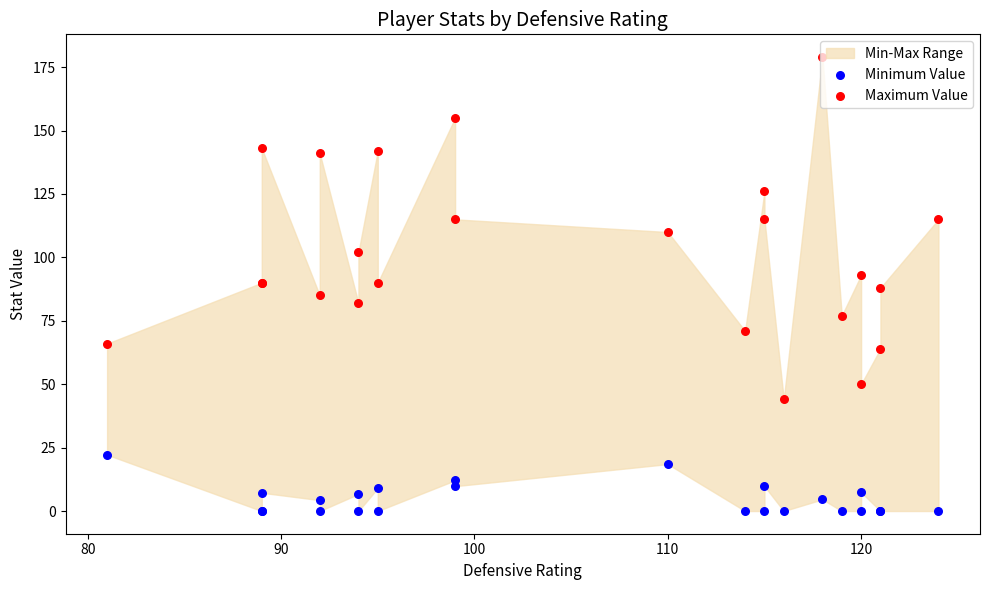

Which series has the largest total across all categories?

Maximum Value